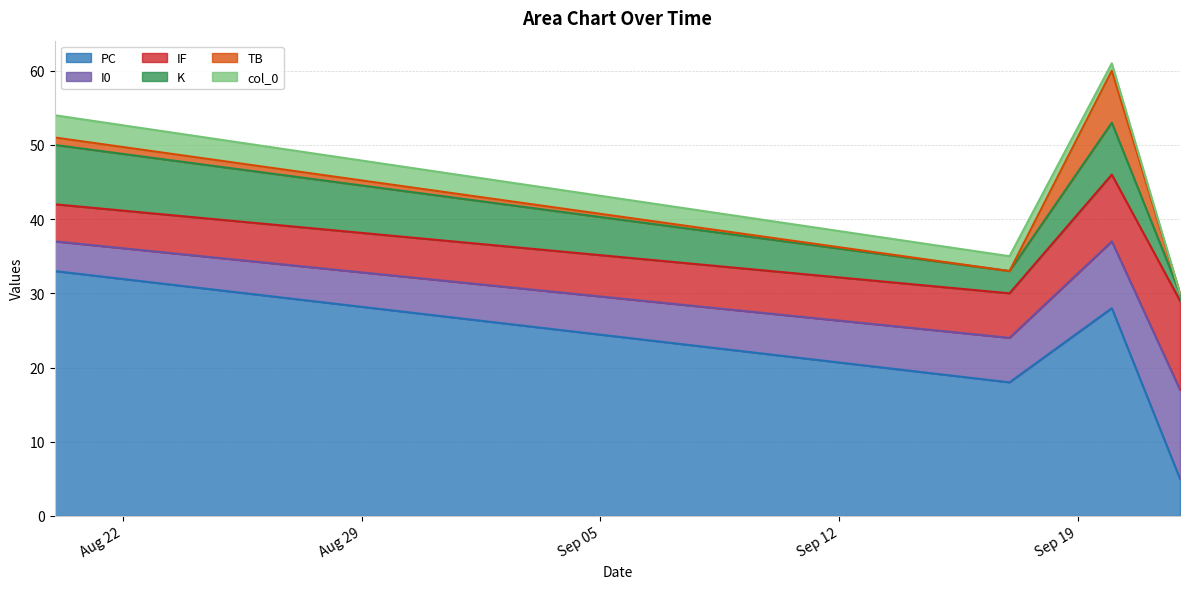

True or false: PC has a value of 5 at 2021-09-22.

True